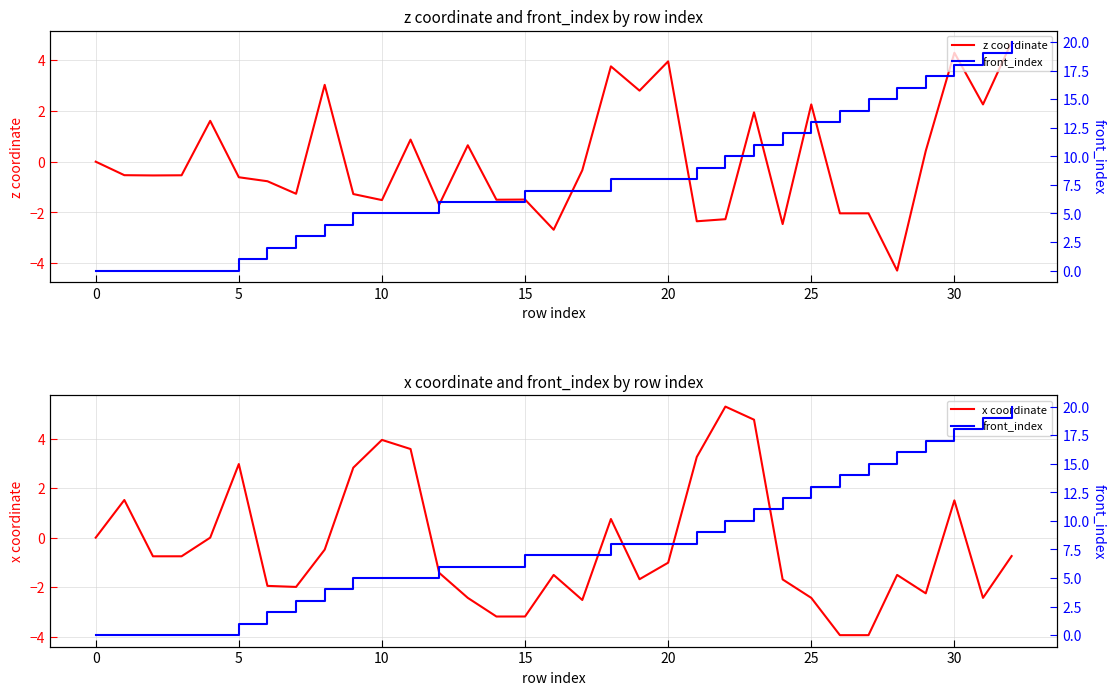

What is the label of the 2nd point from the right?

31